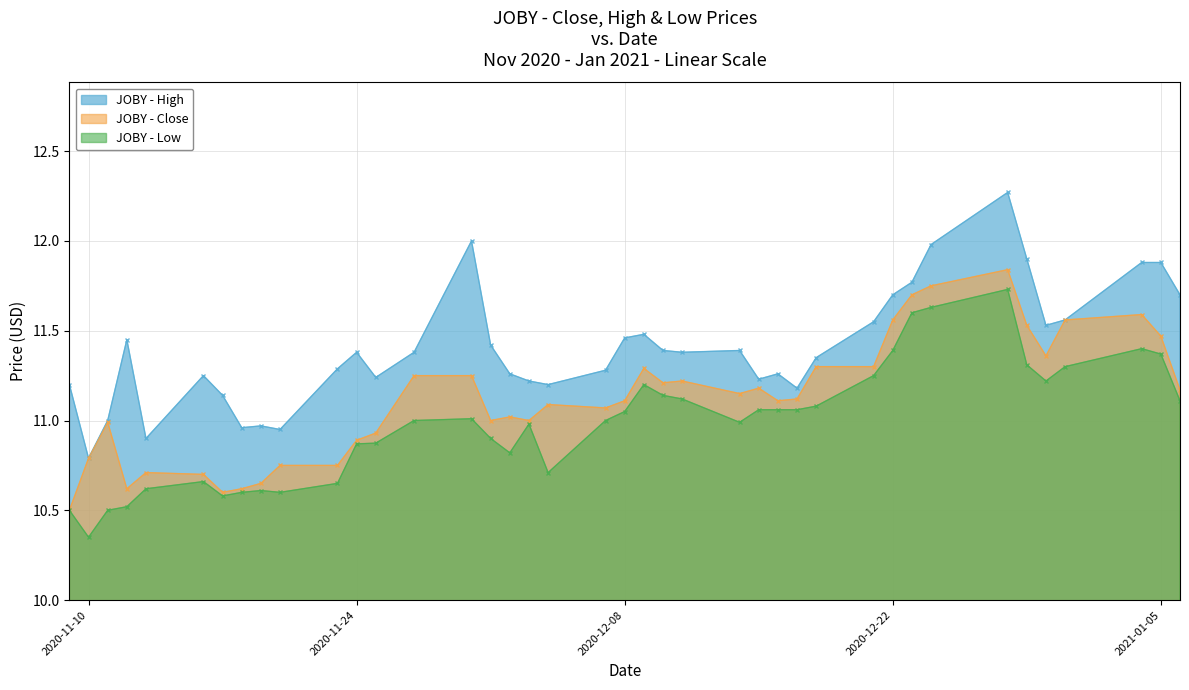

What is the difference between the maximum and minimum values in the high series?

1.5